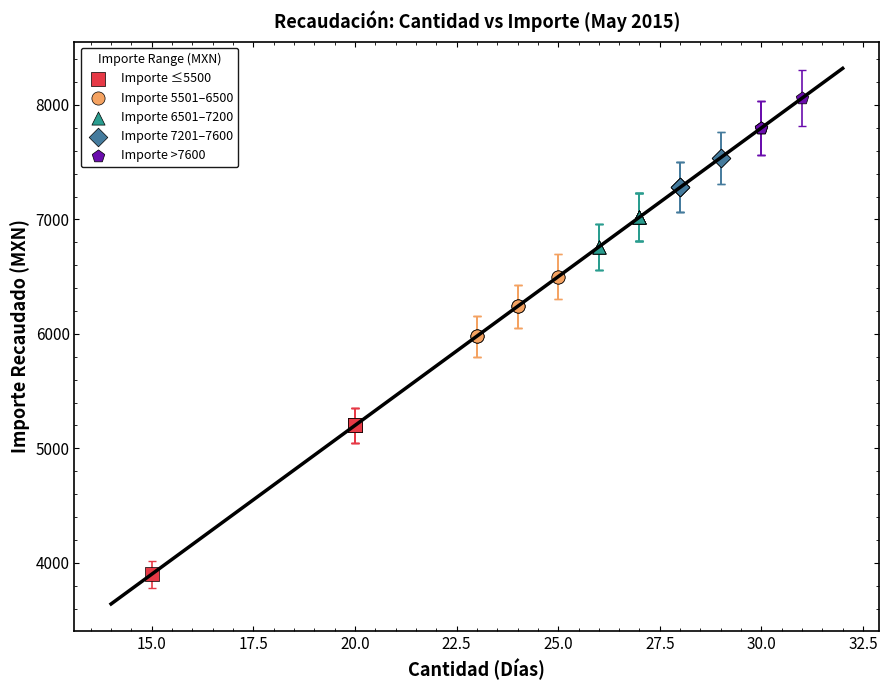

What are all the series names shown in the legend?

Importe ≤5500, Importe 5501–6500, Importe 6501–7200, Importe 7201–7600, Importe >7600